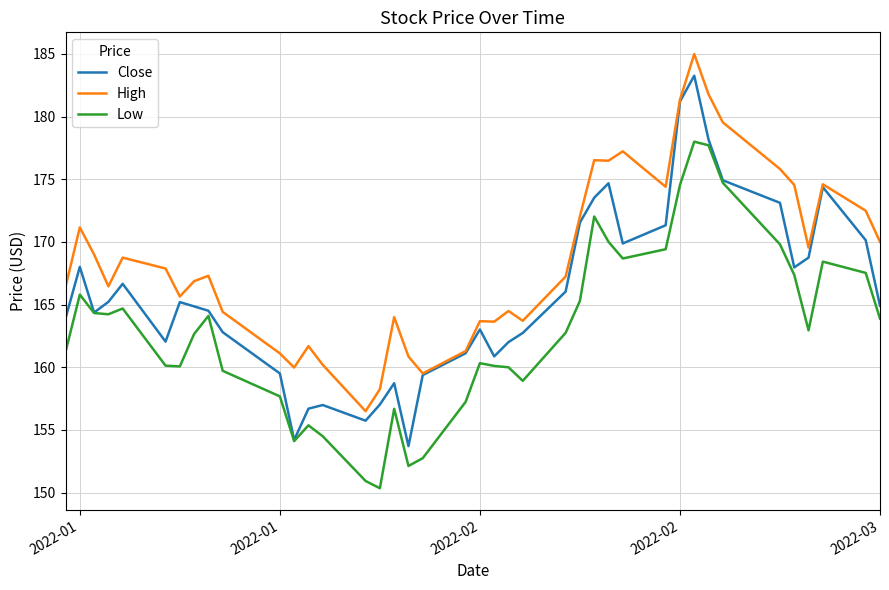

Which series has the largest range (max minus min)?

Close